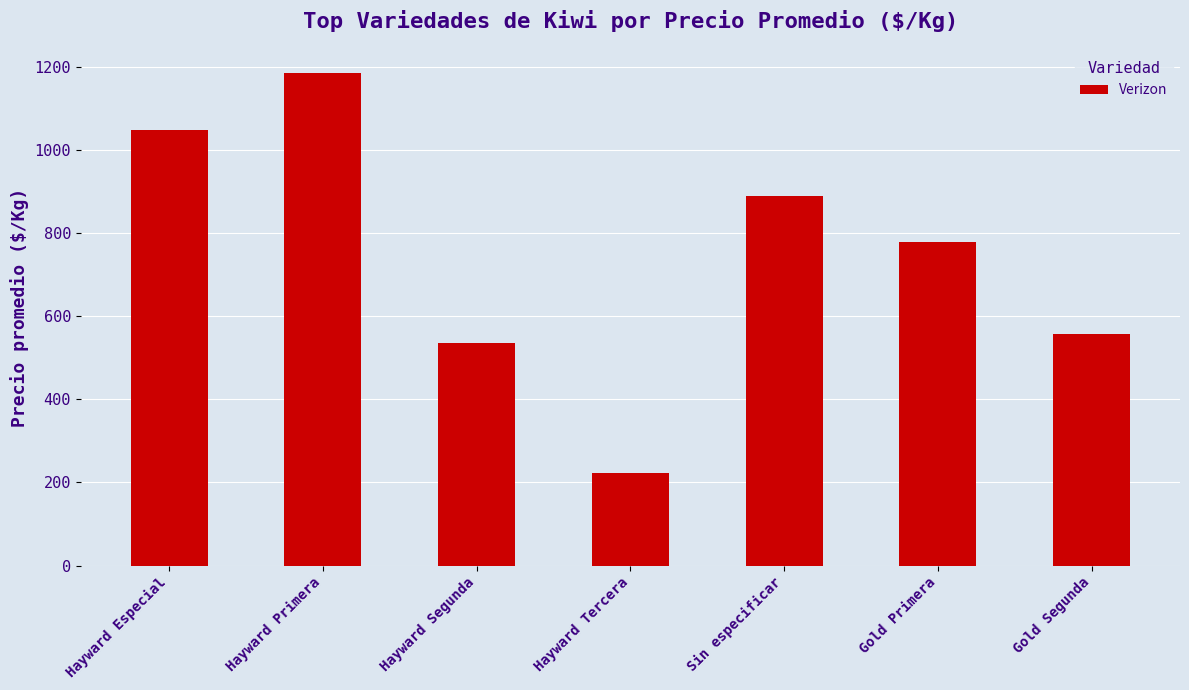

What is the maximum value shown in the chart?

1184